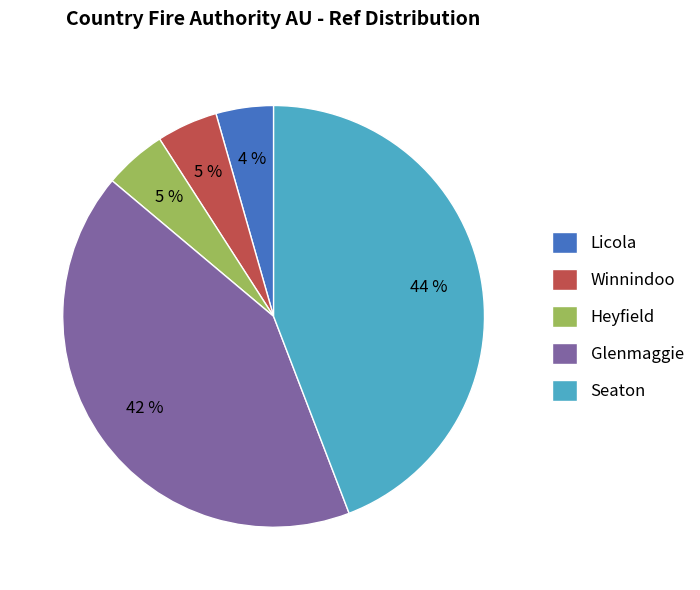

To the nearest percent, what portion does Winnindoo represent?

5%